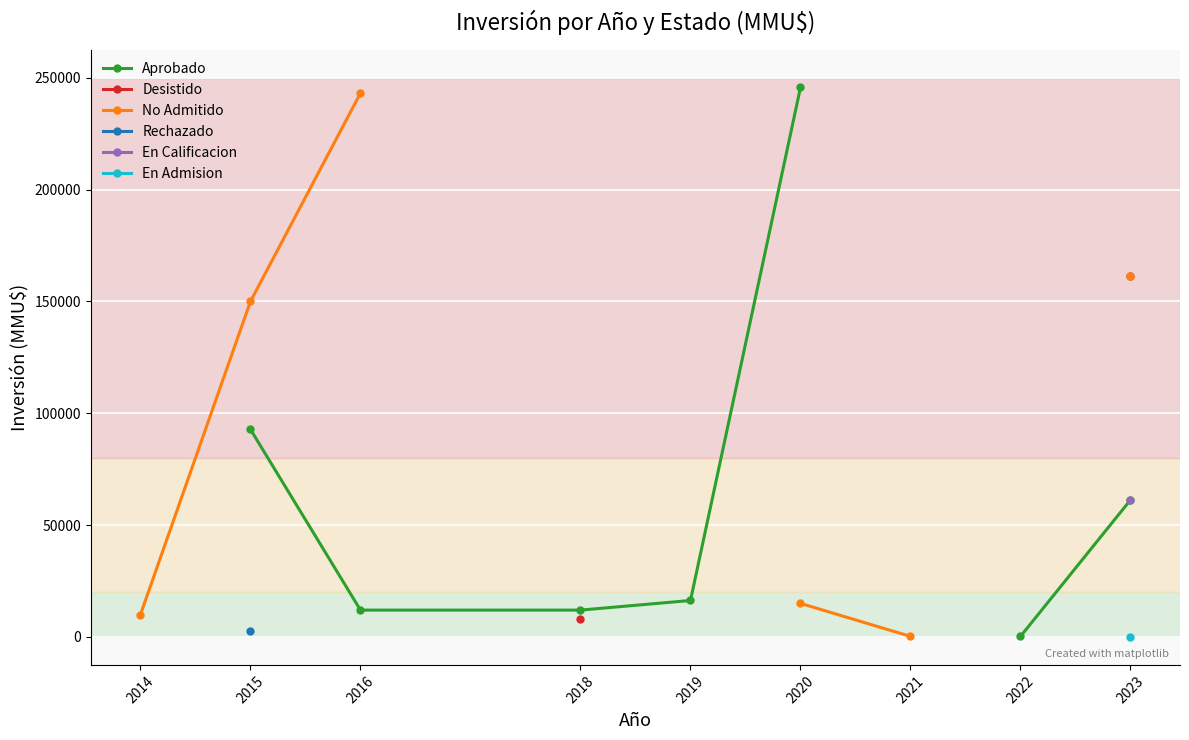

Does the chart display data point markers on the line(s)?

Yes